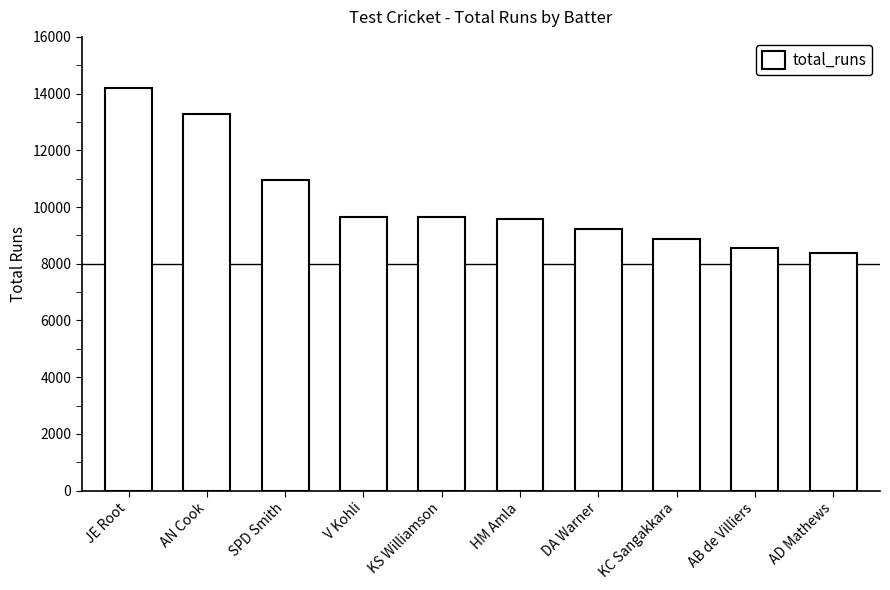

Is it true that the value at JE Root is 14191?

True